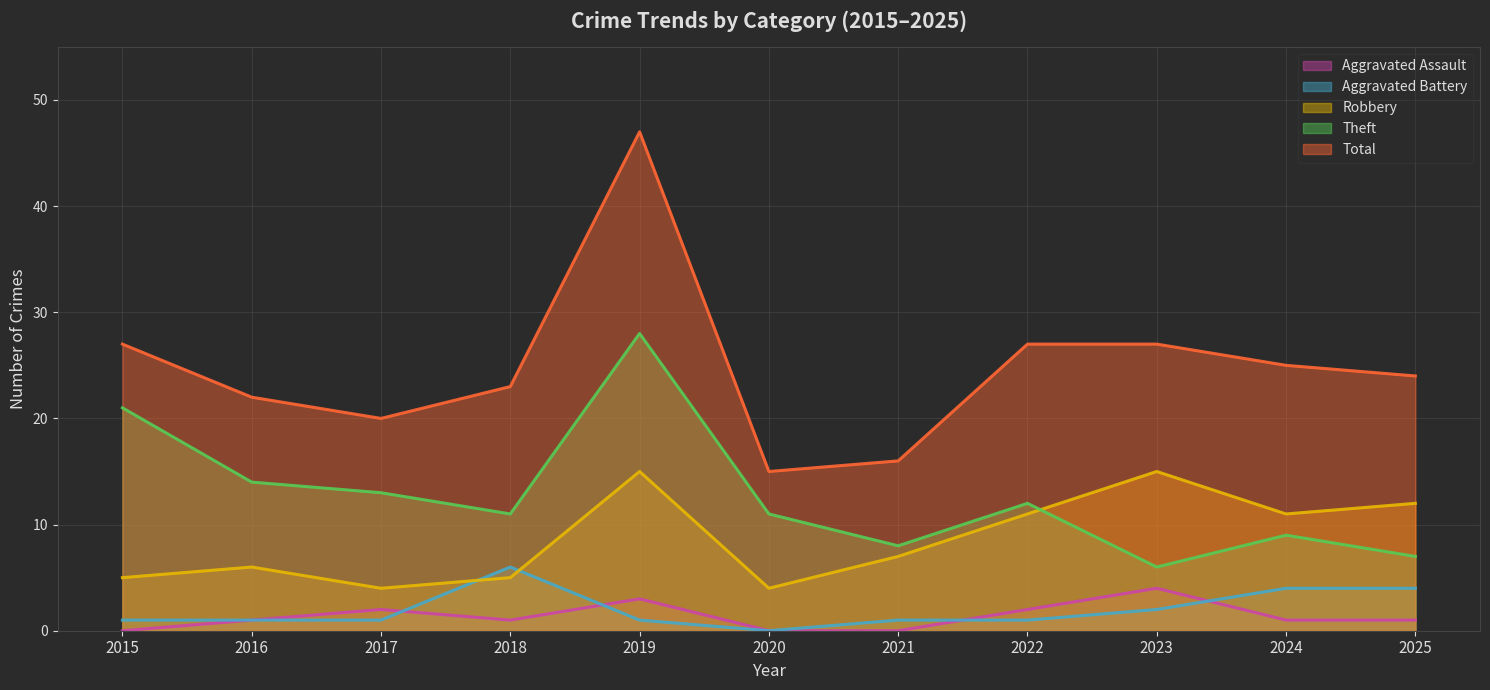

What is the value of the Total point at the 4th from the left?

23